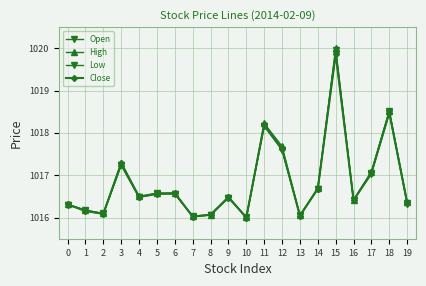

How many values in the Low series exceed 1016?

19